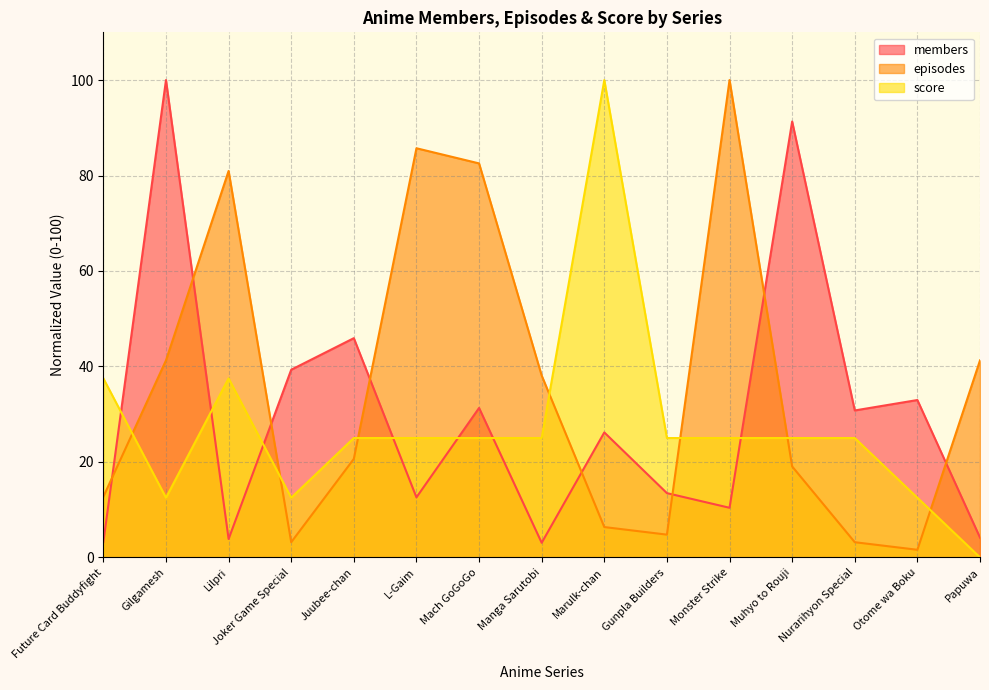

Between Mach GoGoGo and Future Card Buddyfight, which is larger?

Mach GoGoGo